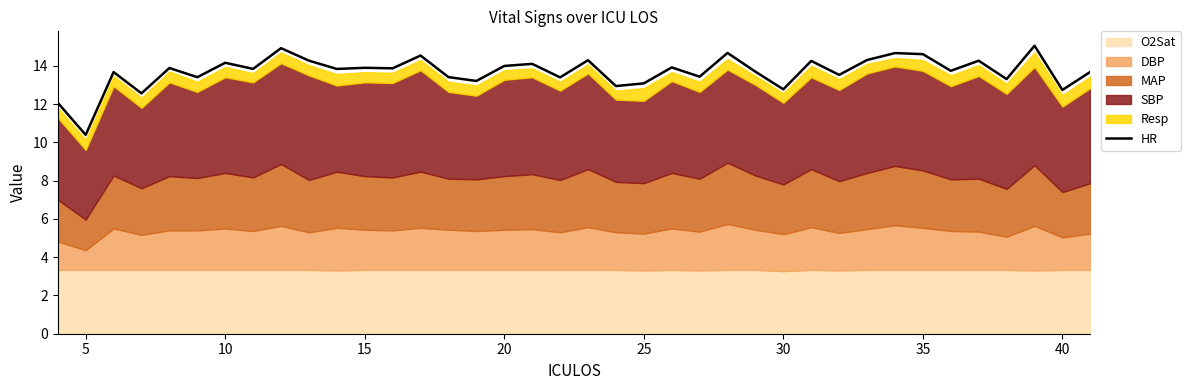

Does the chart display data point markers on the line(s)?

No